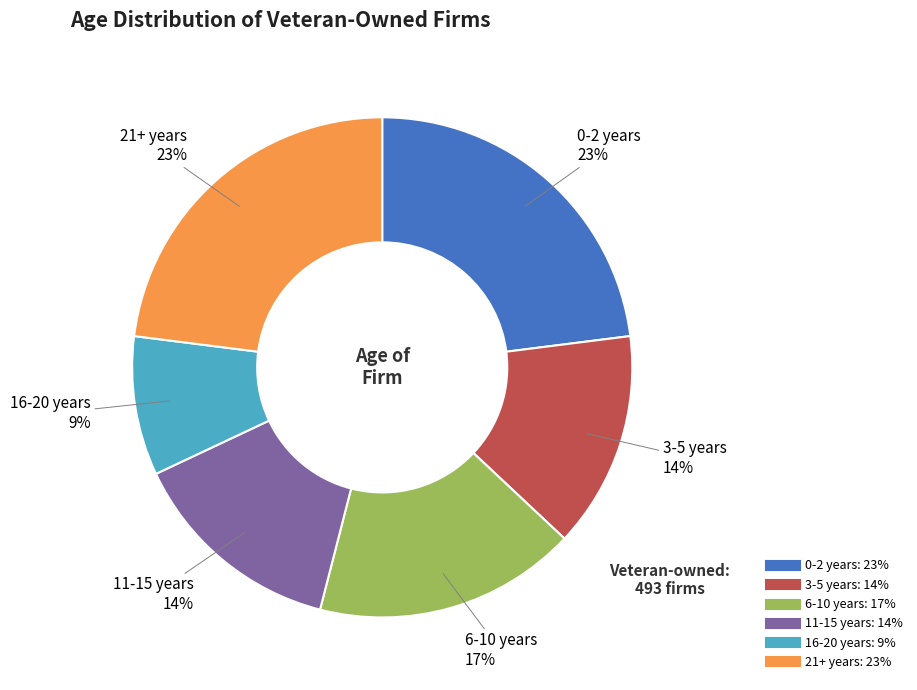

To the nearest percent, what is the combined percentage of 3-5 years and 11-15 years?

28%